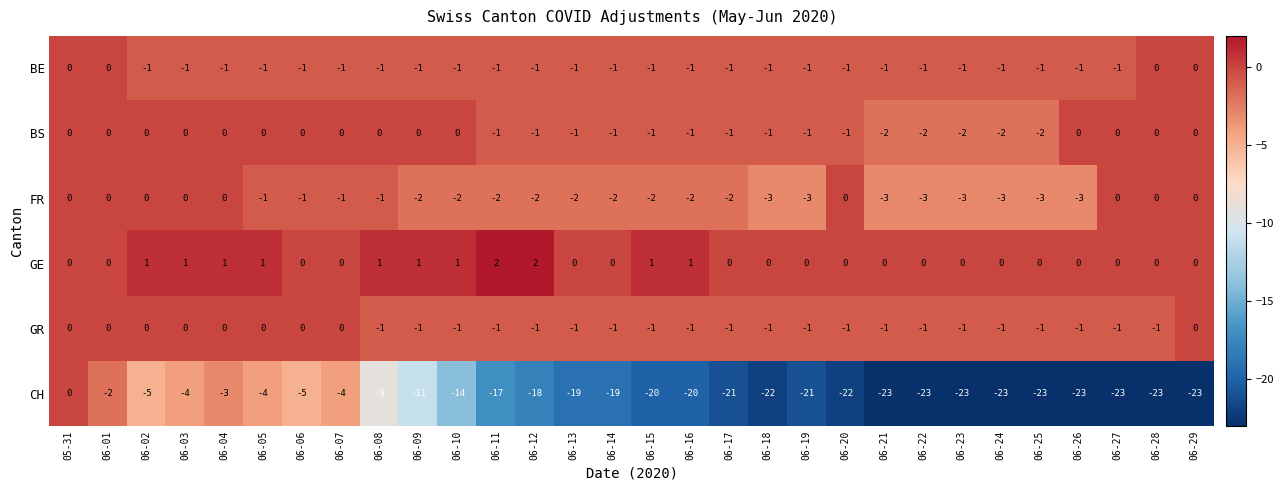

What is the total value across all series at 06-03?

-4